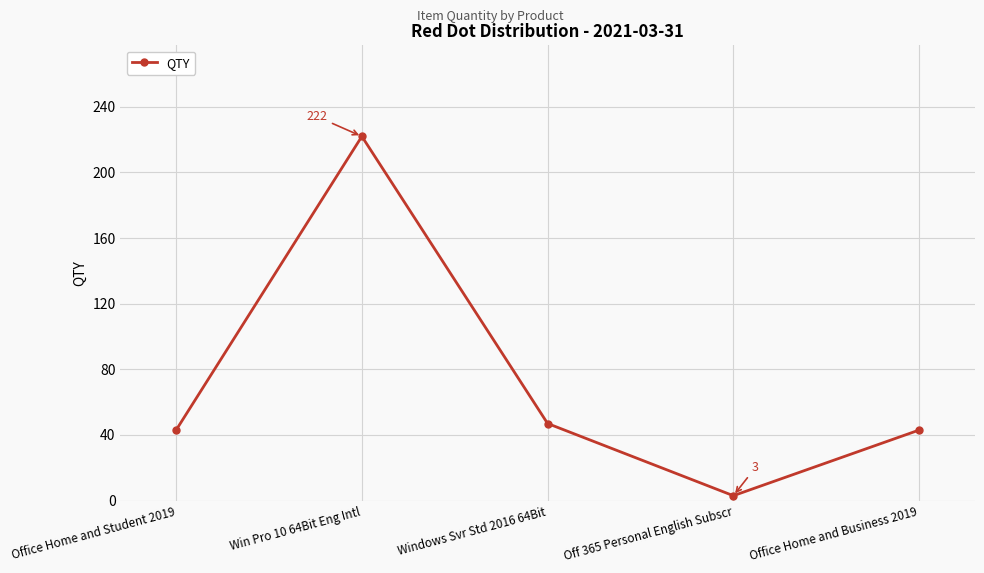

What is the sum of all values?

358